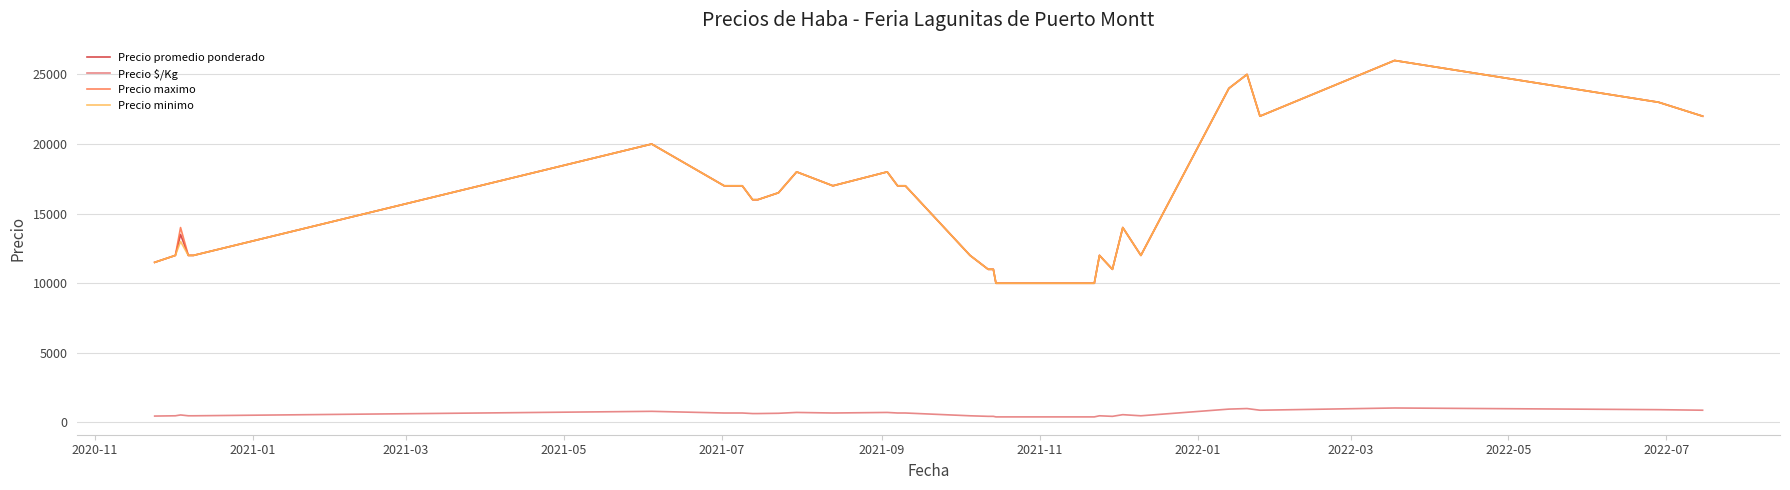

What is the maximum value shown in the chart?

26000